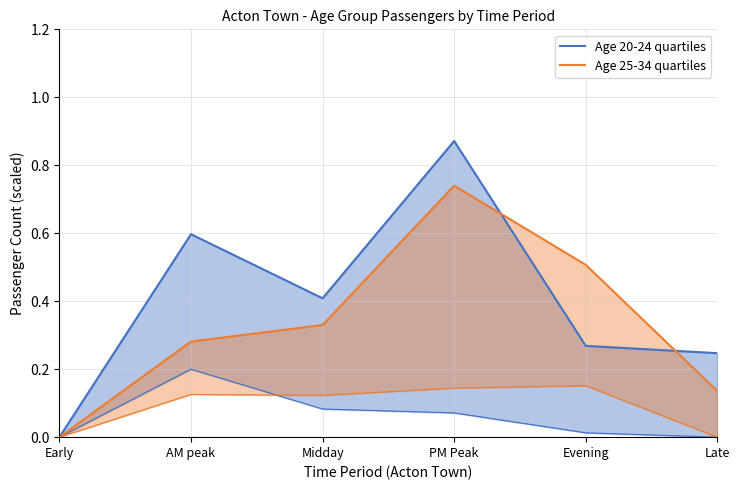

Is the value of Age 20-24 upper quartile at Late greater than the value of Age 25-34 upper quartile at Midday?

No